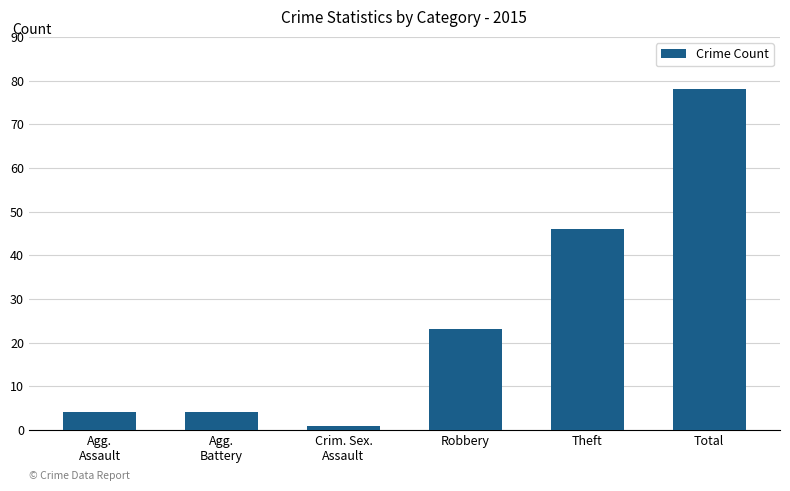

Which has a higher value, Agg.
Assault or Robbery?

Robbery